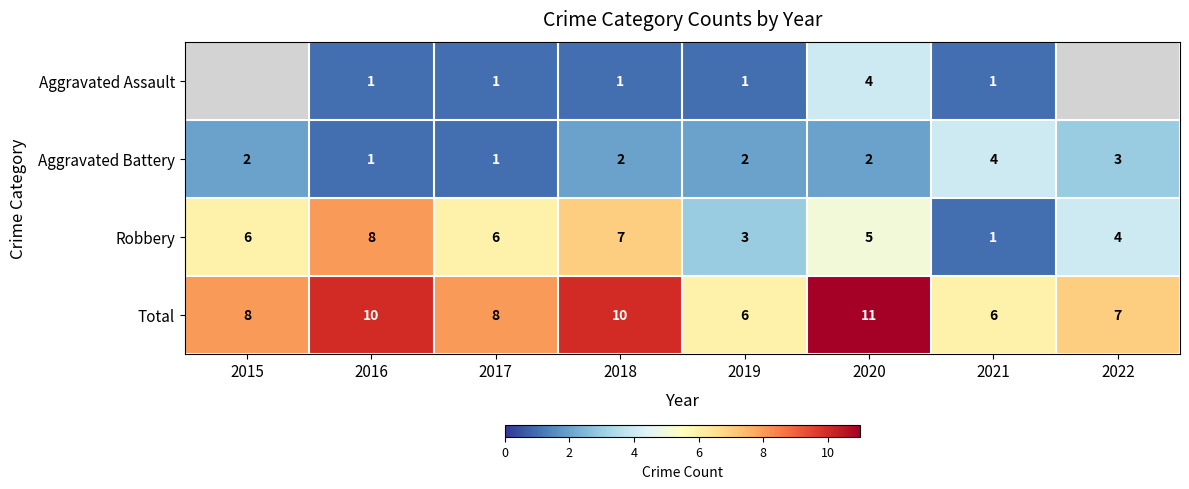

Between 2017 and 2019, which series saw the biggest shift?

Robbery